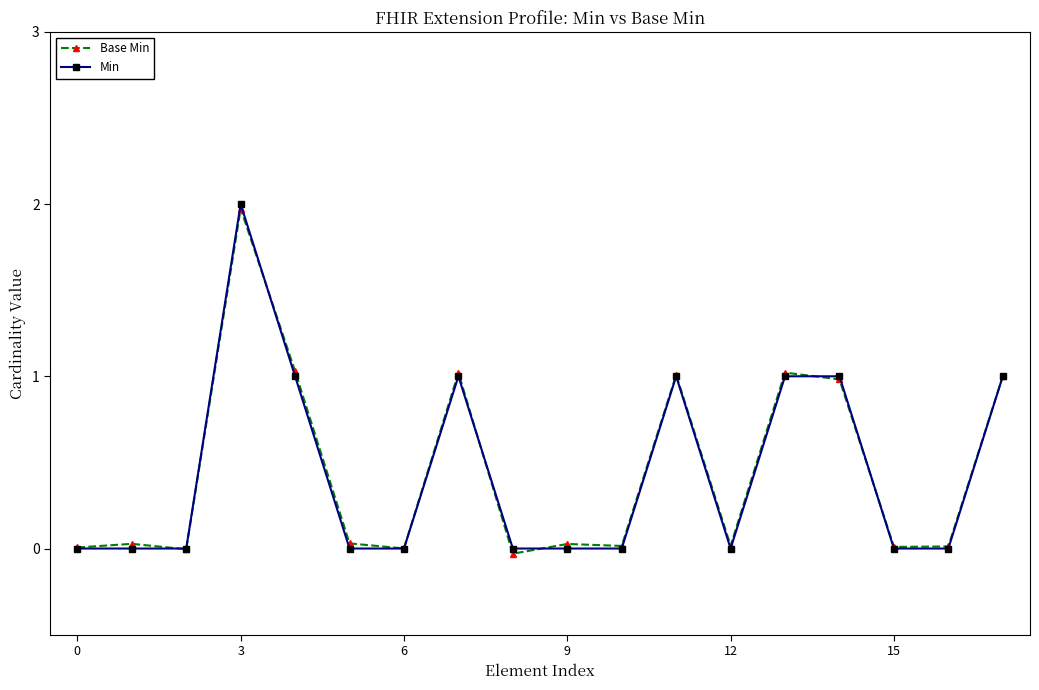

How many values in the Min series exceed 0?

7